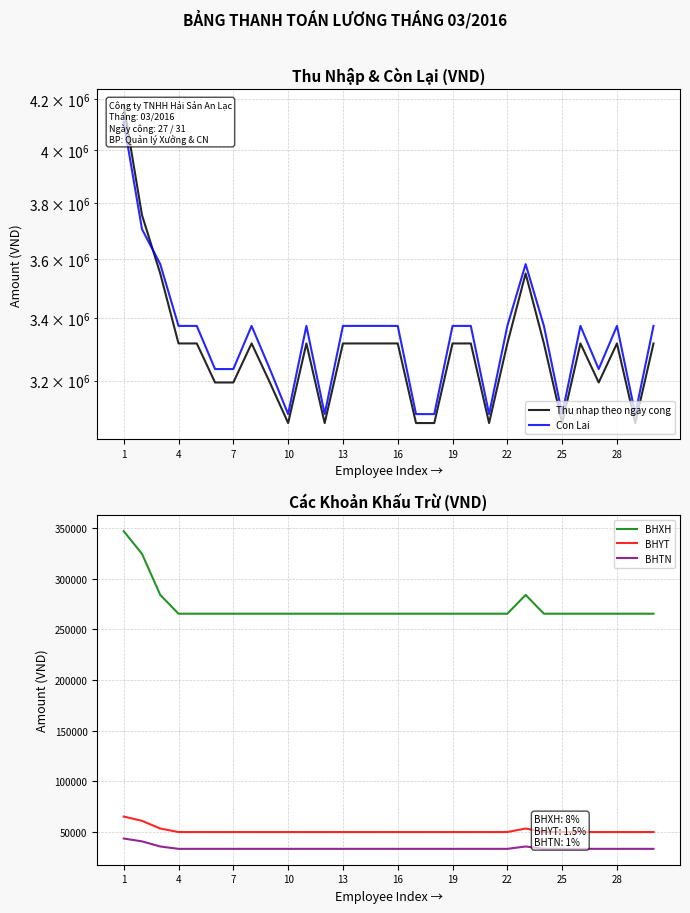

What is the minimum value for BHXH?

265360